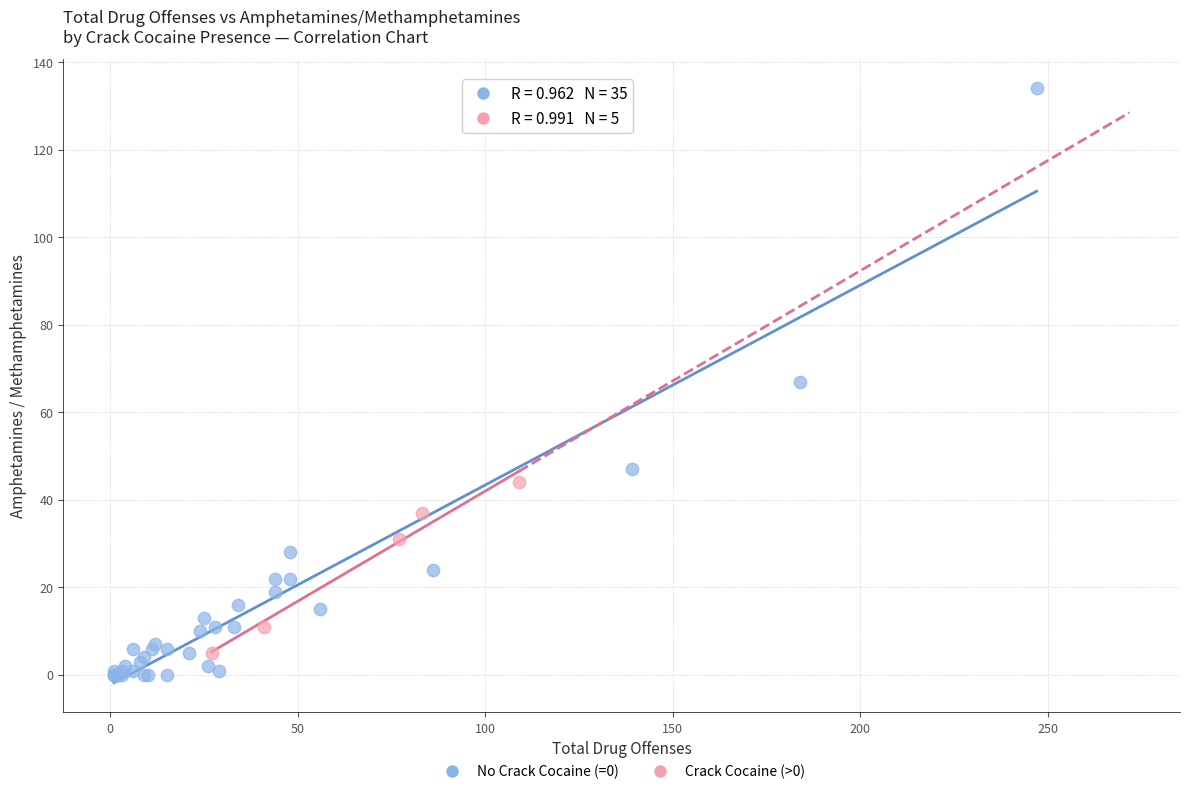

Which series has the widest spread of Y values?

No Crack Cocaine (=0)